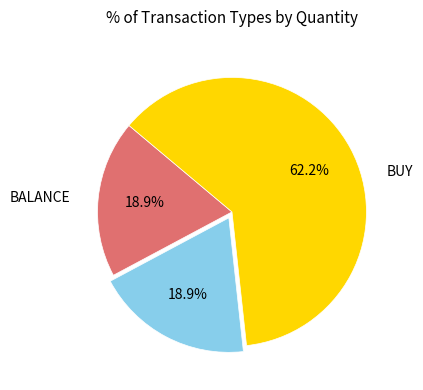

How many slices are in this pie chart?

3